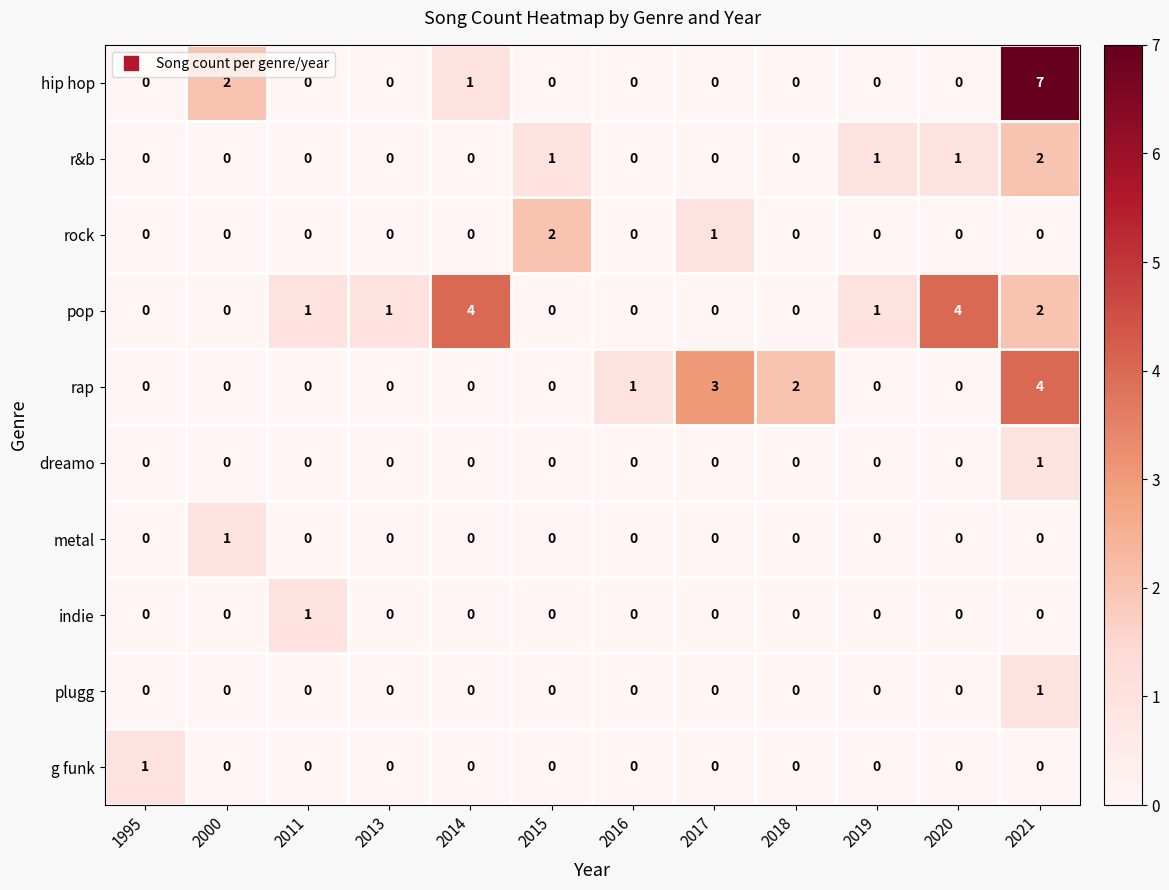

Which series has the largest total across all categories?

pop